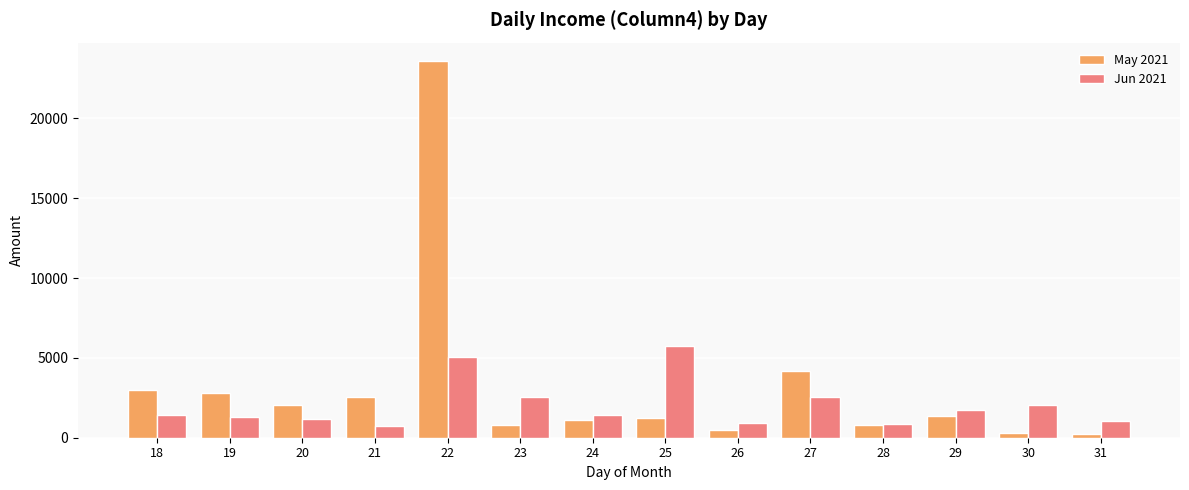

Which series changed the most between 25 and 26?

Jun 2021